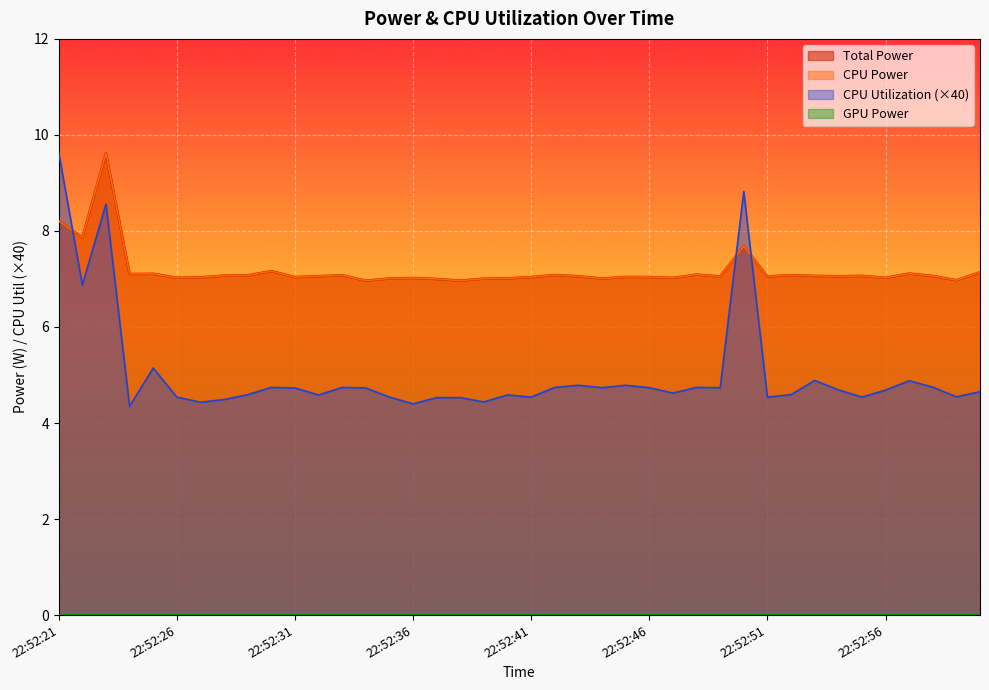

At which category does the chart reach its minimum across all series?

22:52:24